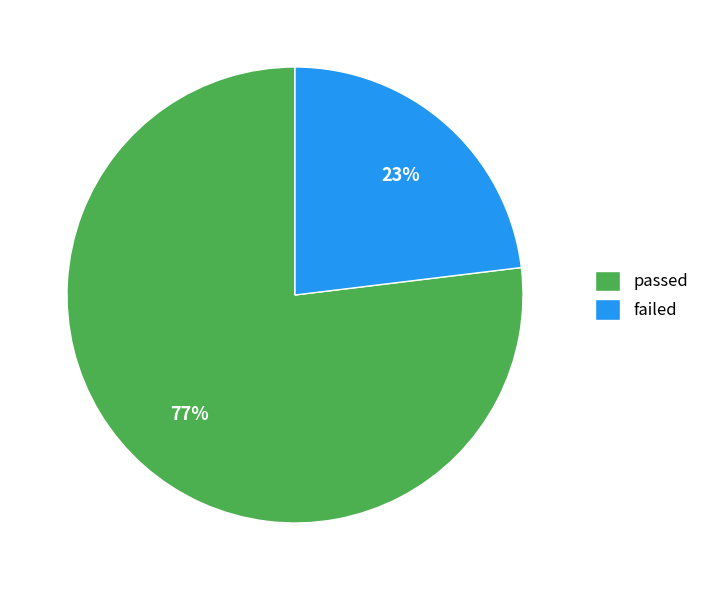

Count the number of slices in the pie.

2